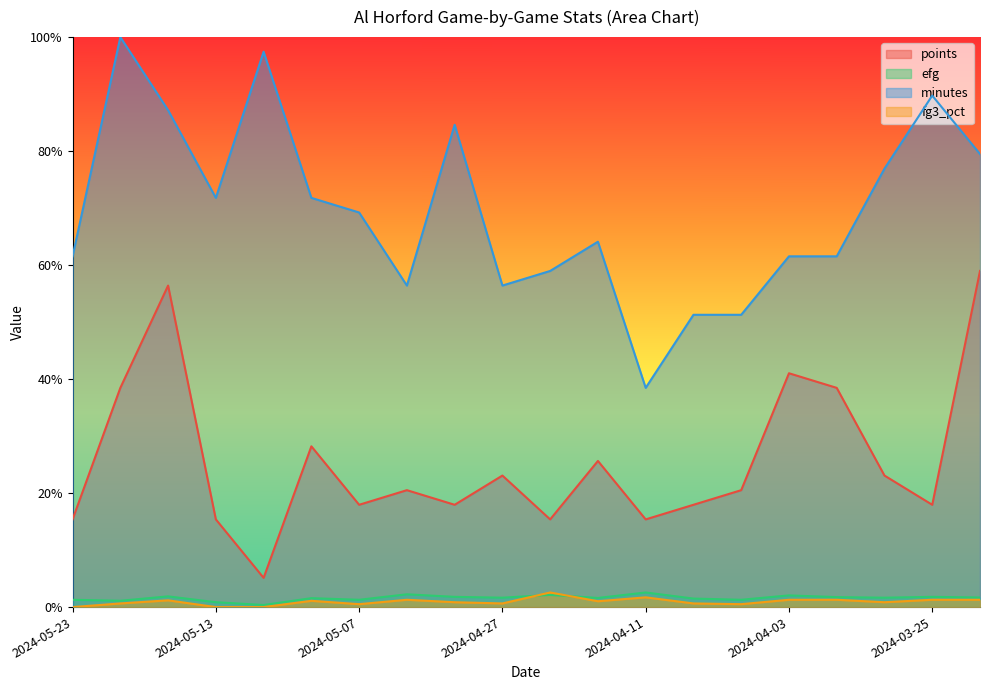

What is the spread (max minus min) of values at 2024-03-23?

0.8